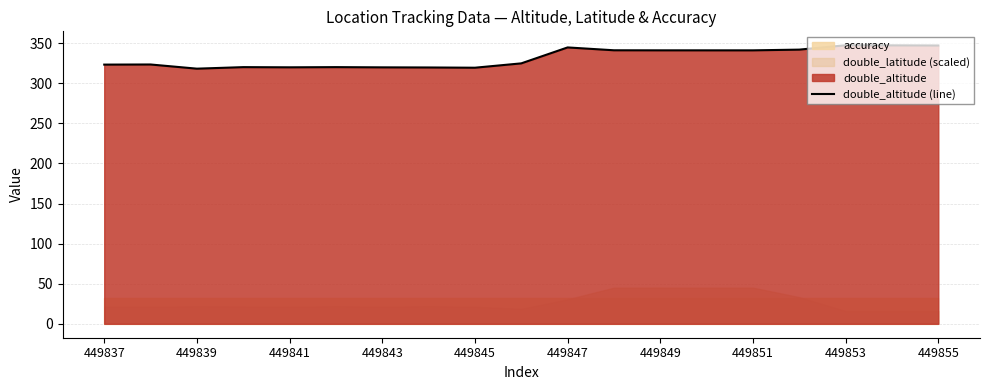

What is the minimum value for double_altitude (line)?

318.3